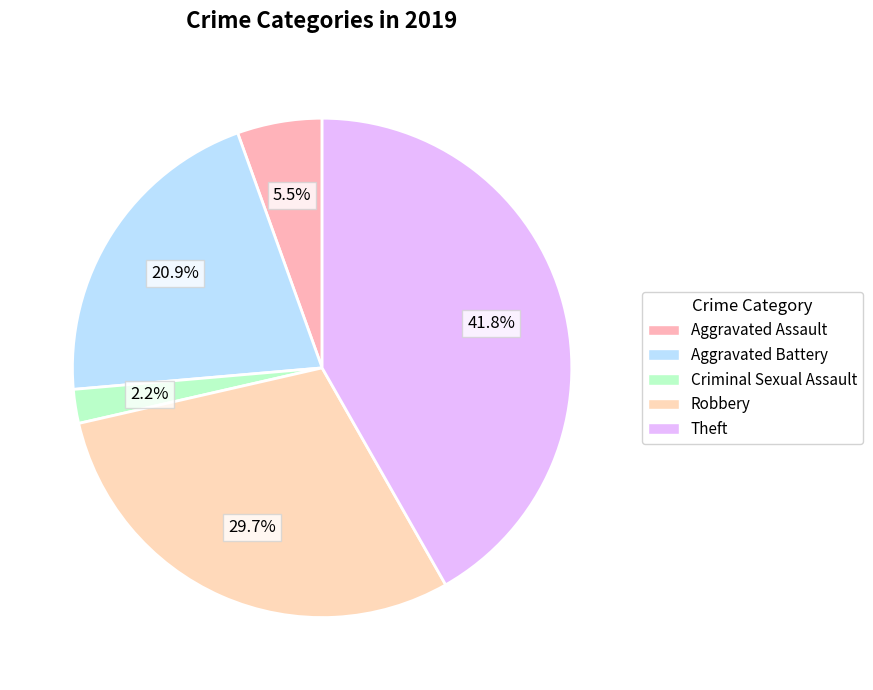

To the nearest percent, what portion does Theft represent?

42%